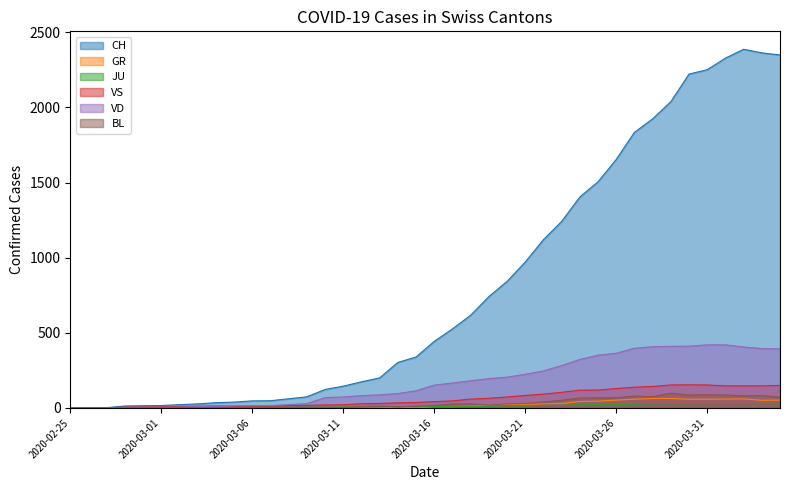

Is the value of VD at 2020-04-02 greater than the value of BL at 2020-03-14?

Yes